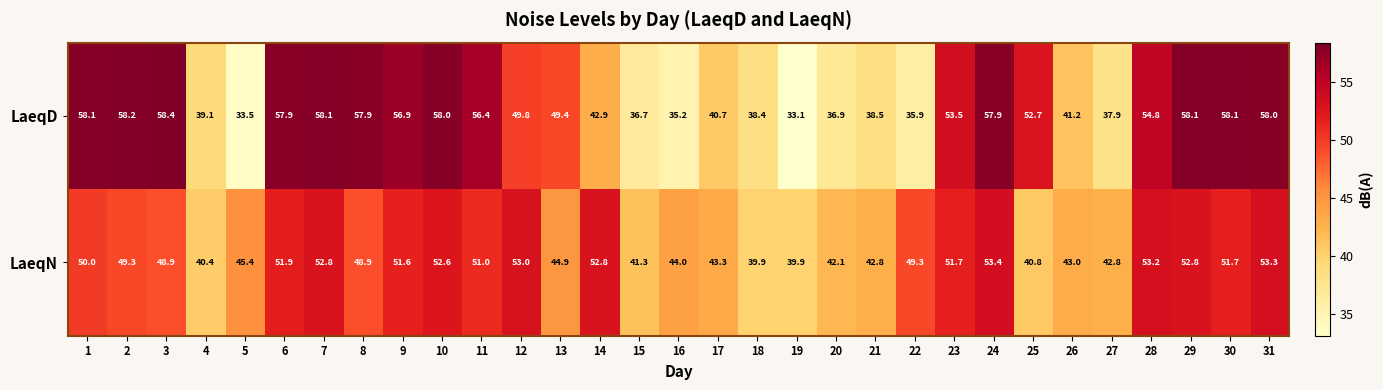

What is the average value of the LaeqN series?

47.7